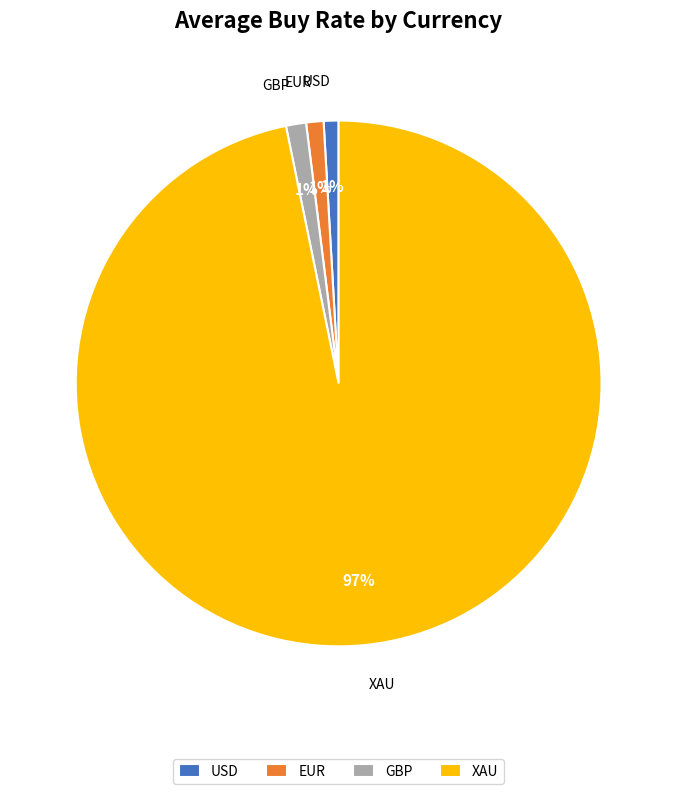

Does GBP represent more than half of the total?

No